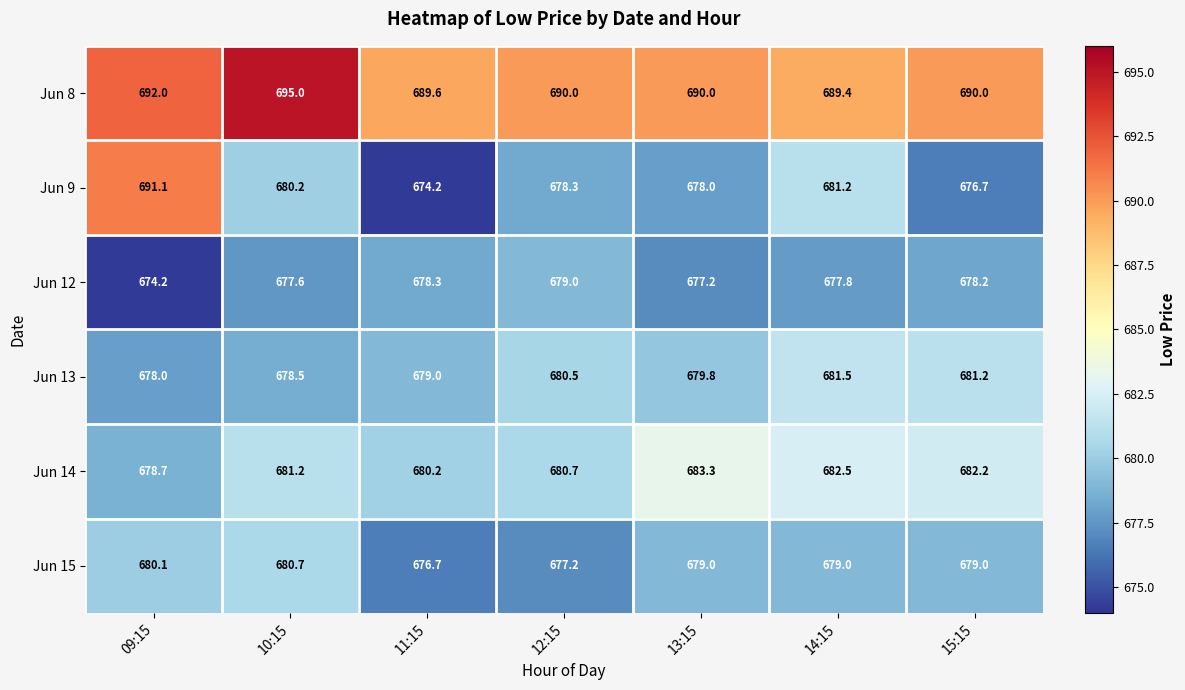

What is the spread (max minus min) of values at 14:15?

11.6